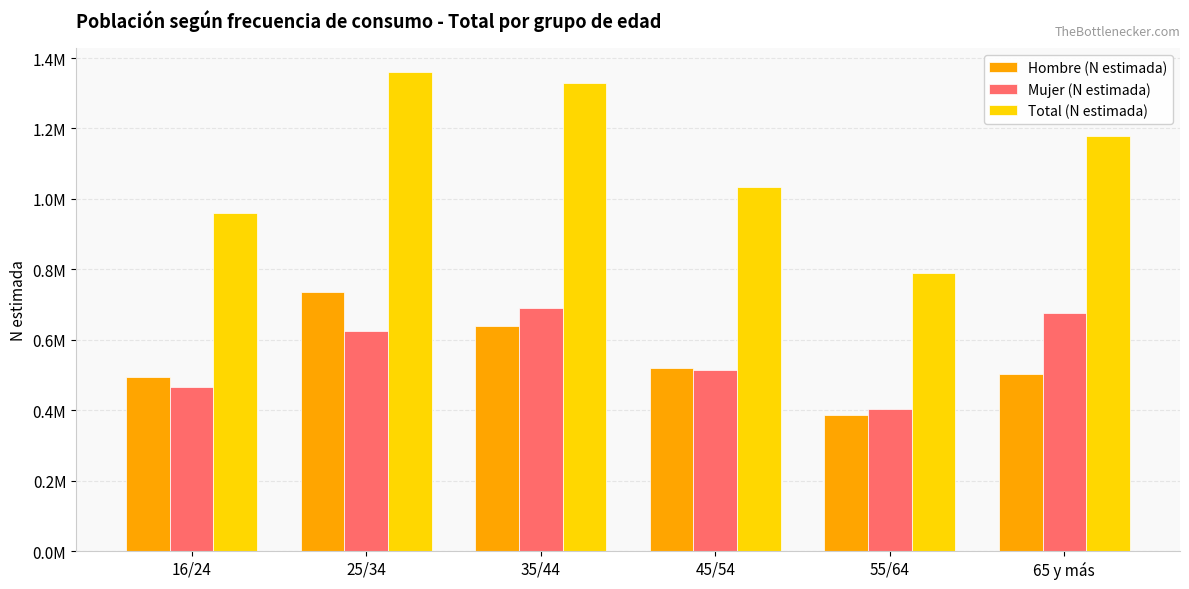

Which series has the largest total across all categories?

Total (N estimada)